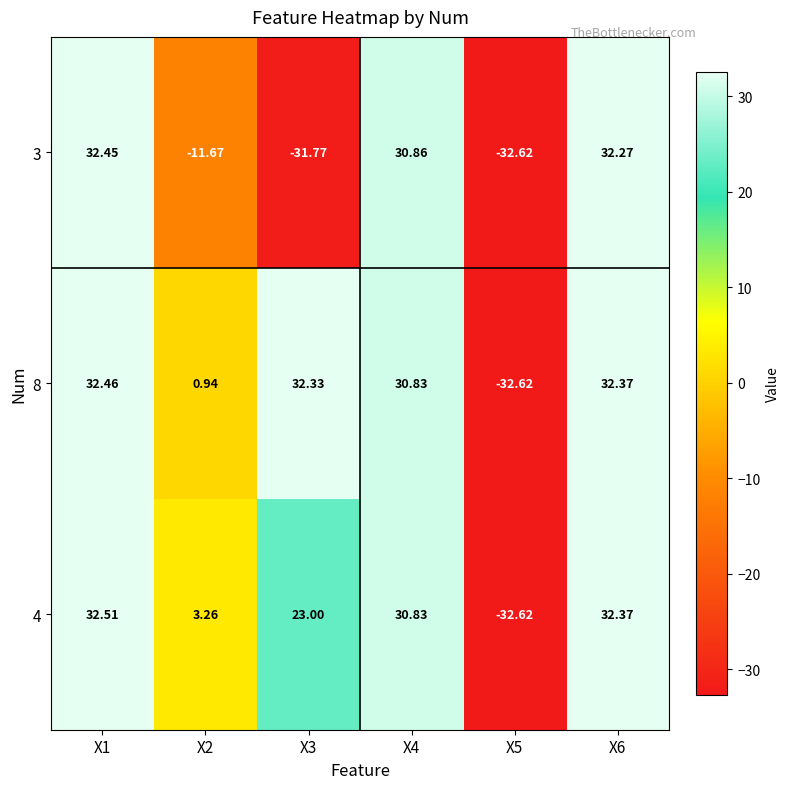

Is the value of 8 at X1 greater than the value of 3 at X5?

Yes